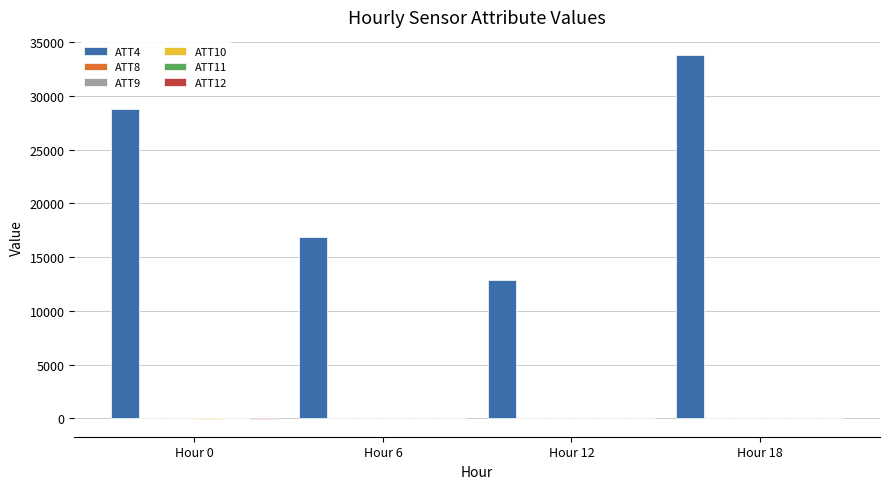

At which category is the sum across all series the highest?

Hour 18